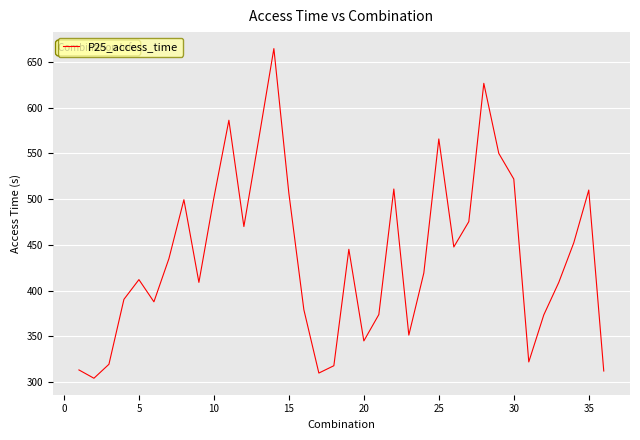

What is the difference between the maximum and minimum values?

360.5